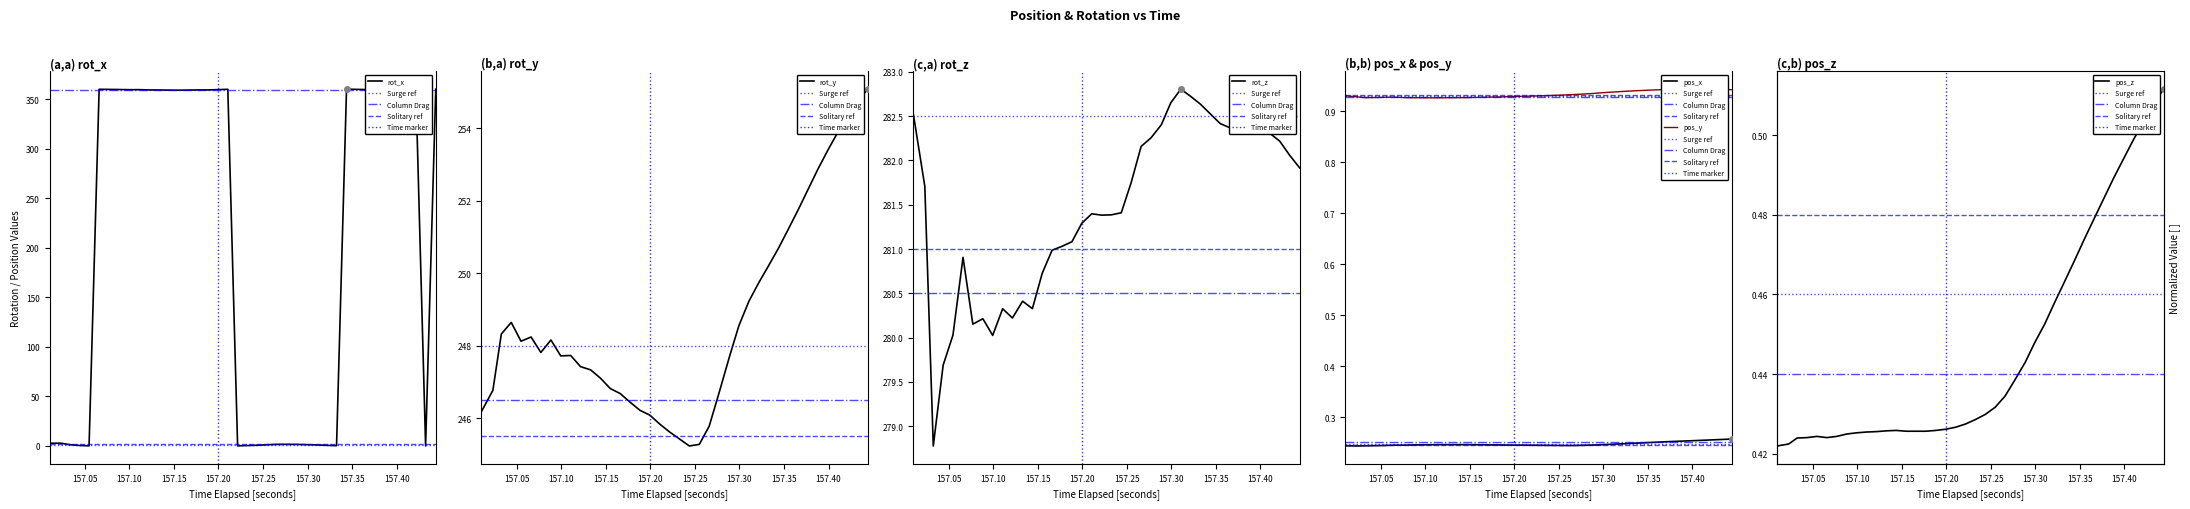

At how many categories does at least one series exceed 45?

40